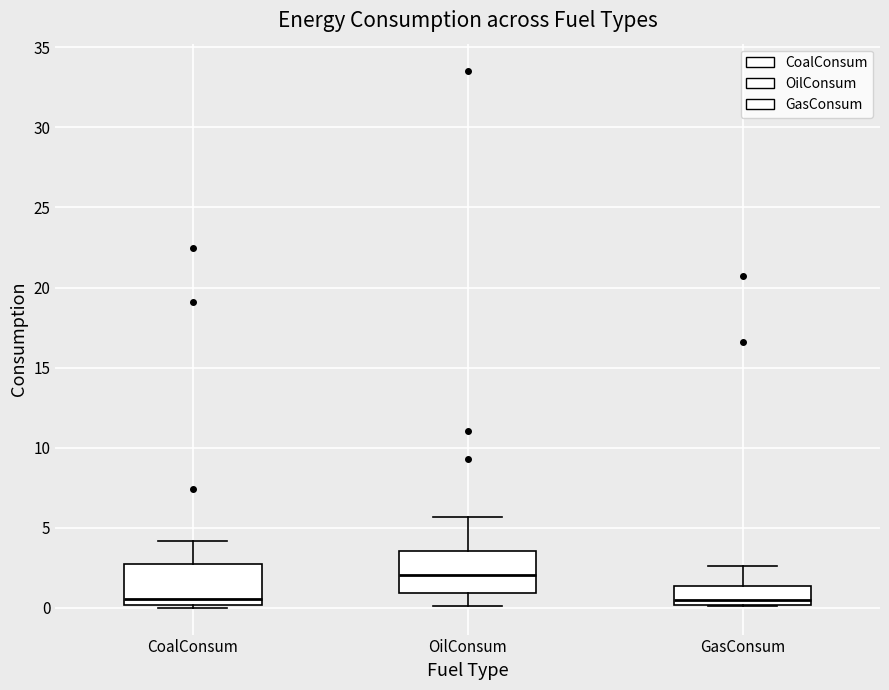

Where does the median line of the box for GasConsum sit on the y-axis? The values are not printed on the chart, so give them approximately, as read against the axis.

0.5